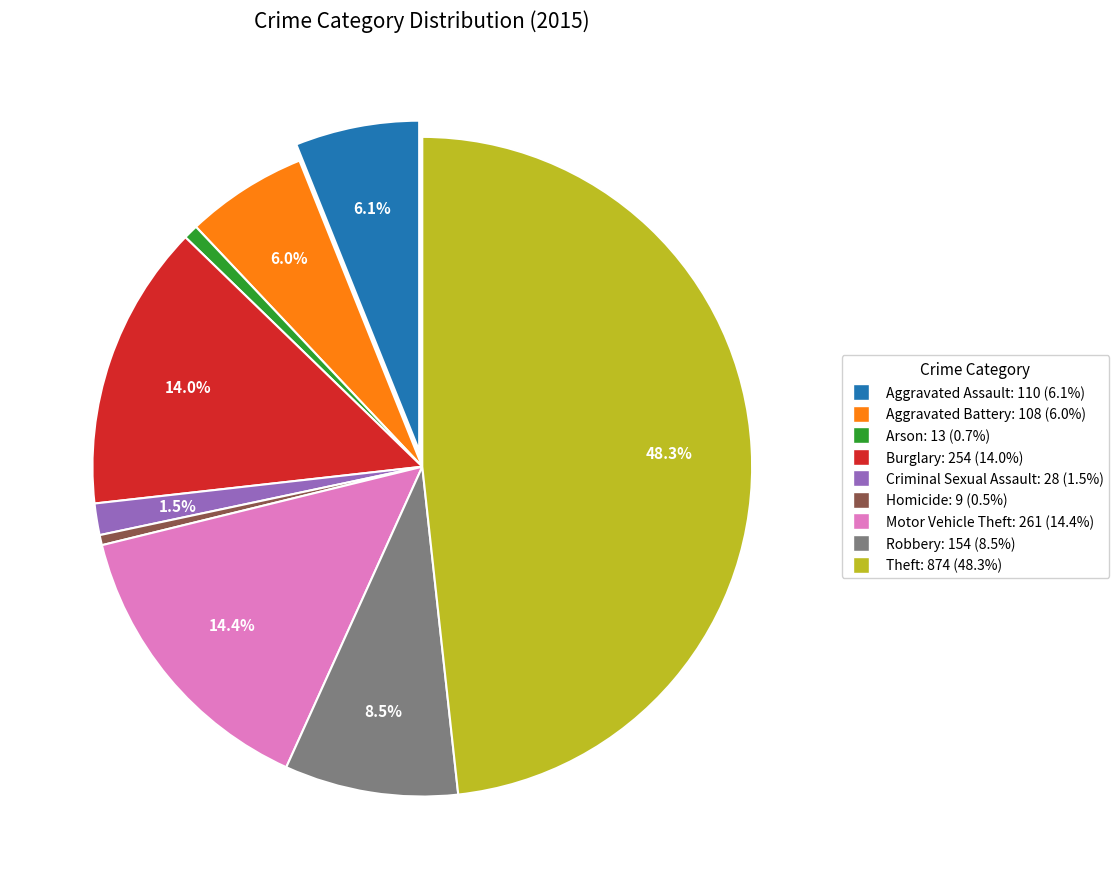

How many slices are in this pie chart?

9